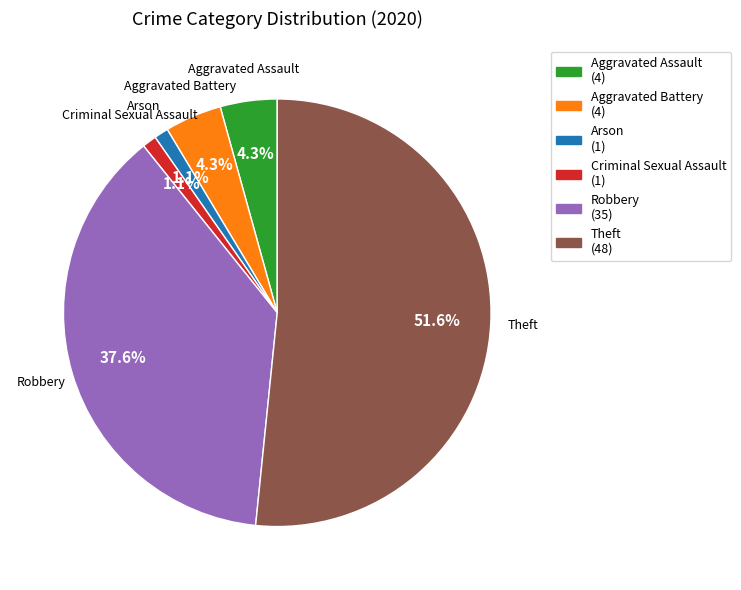

Count the number of slices in the pie.

6